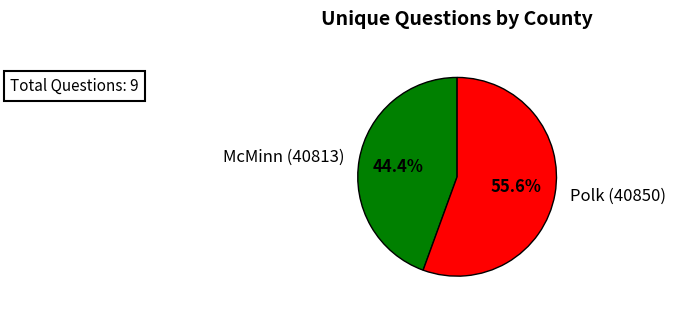

Count the number of slices in the pie.

2